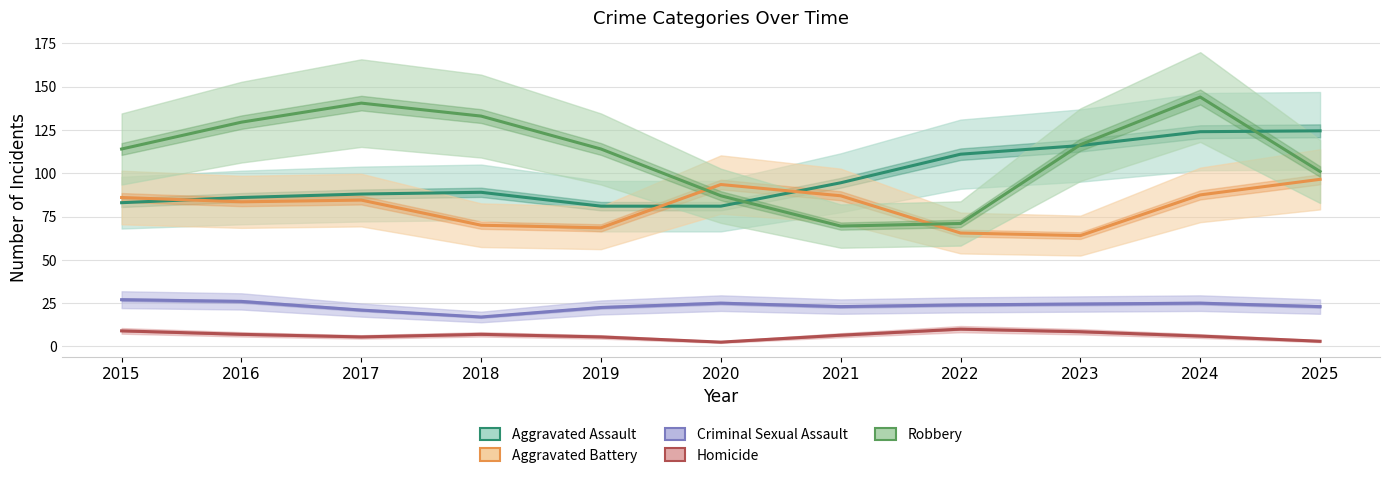

How many values in the Criminal Sexual Assault series exceed 24?

5